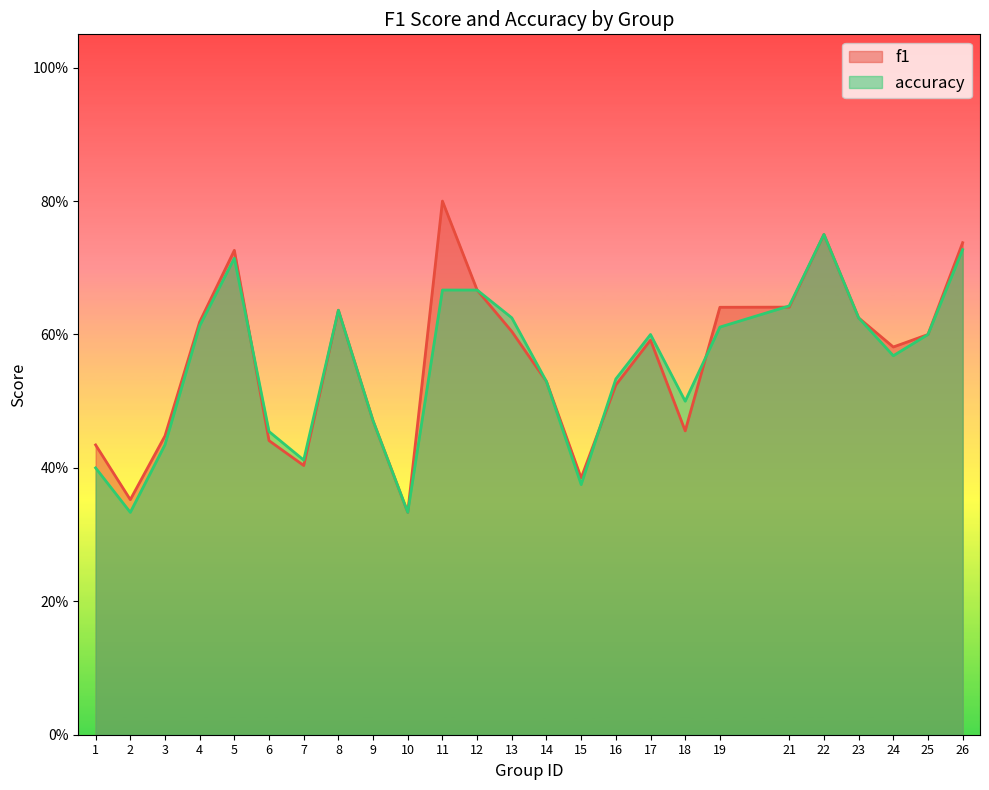

What are all the series names shown in the legend?

f1, accuracy